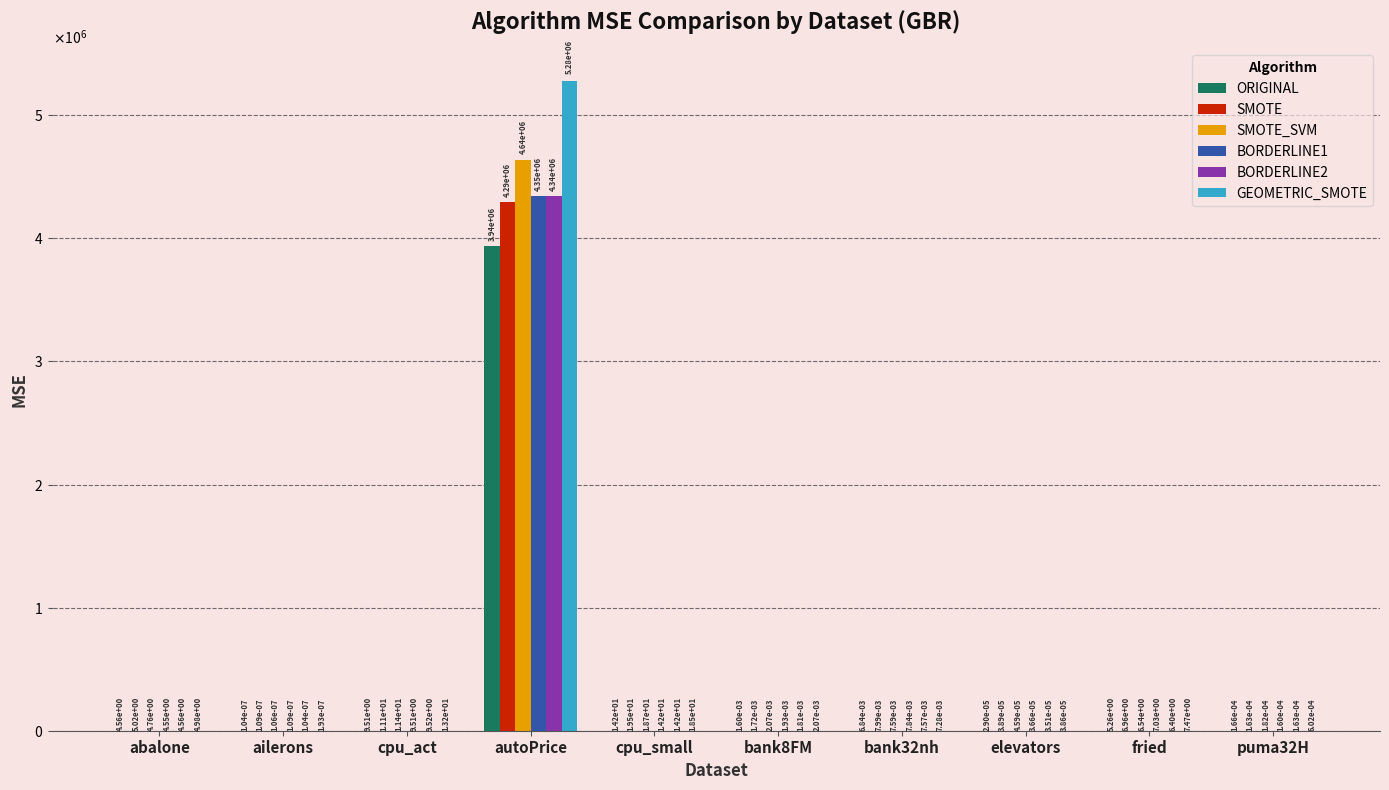

What is the sum of all BORDERLINE2 values?

4341801.6